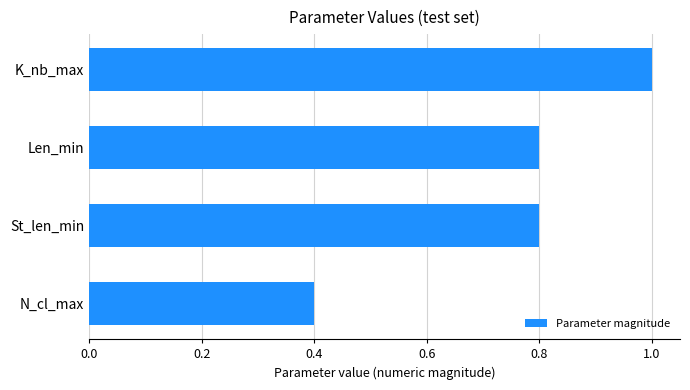

The value at N_cl_max is 0.4. True or false?

True